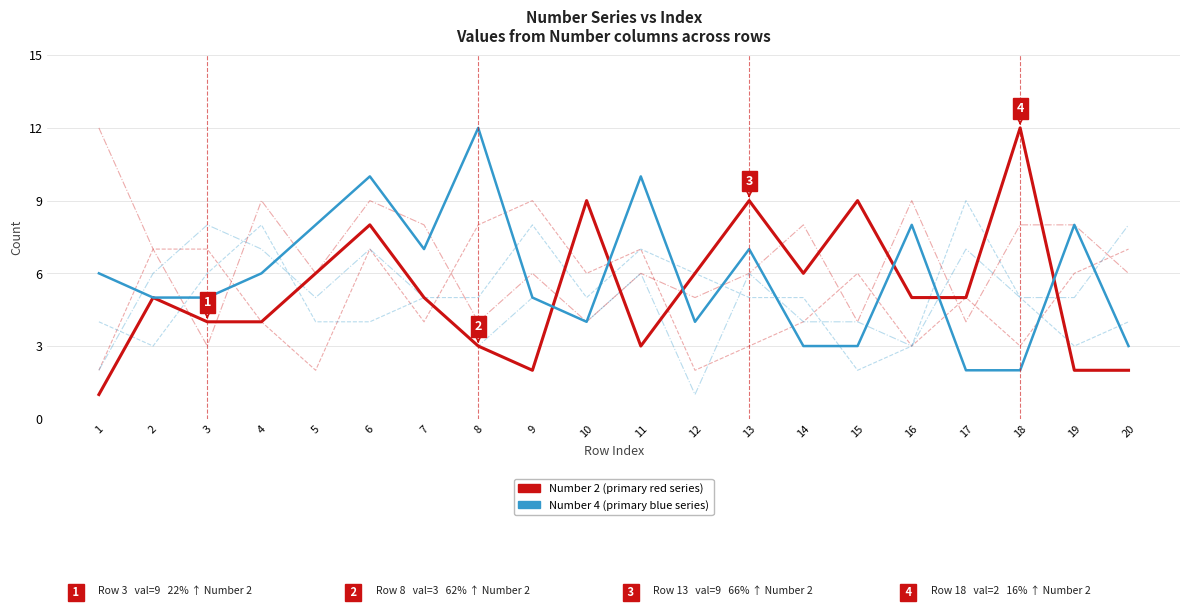

What is the spread (max minus min) of values at 19?

6